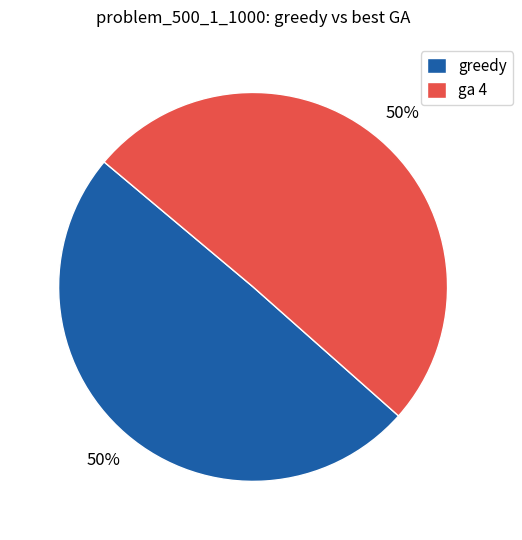

Do greedy and ga 4 together represent more than half of the pie?

Yes